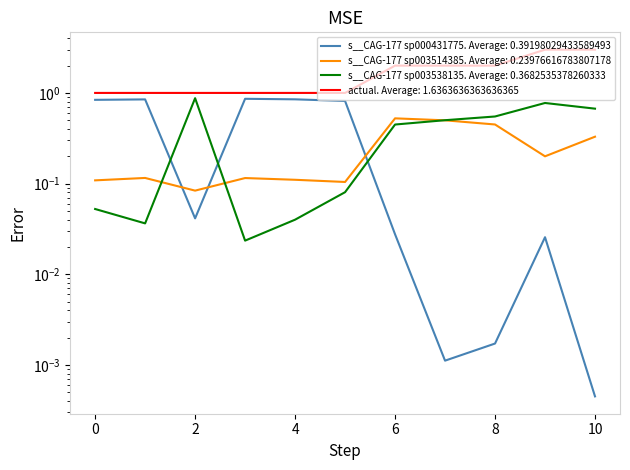

At how many categories does at least one series exceed 1?

5